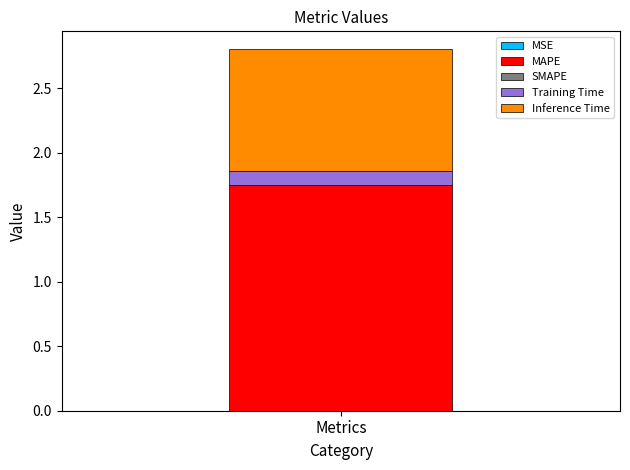

Does the chart contain stacked bars?

Yes